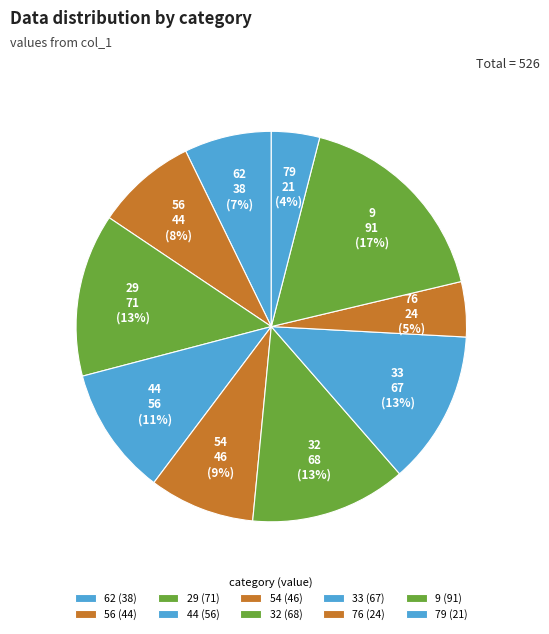

Count the number of slices in the pie.

10